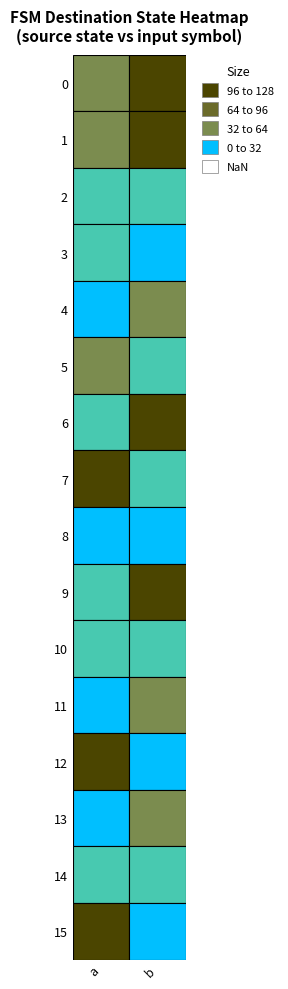

True or false: 0 has a value of 123 at a.

False